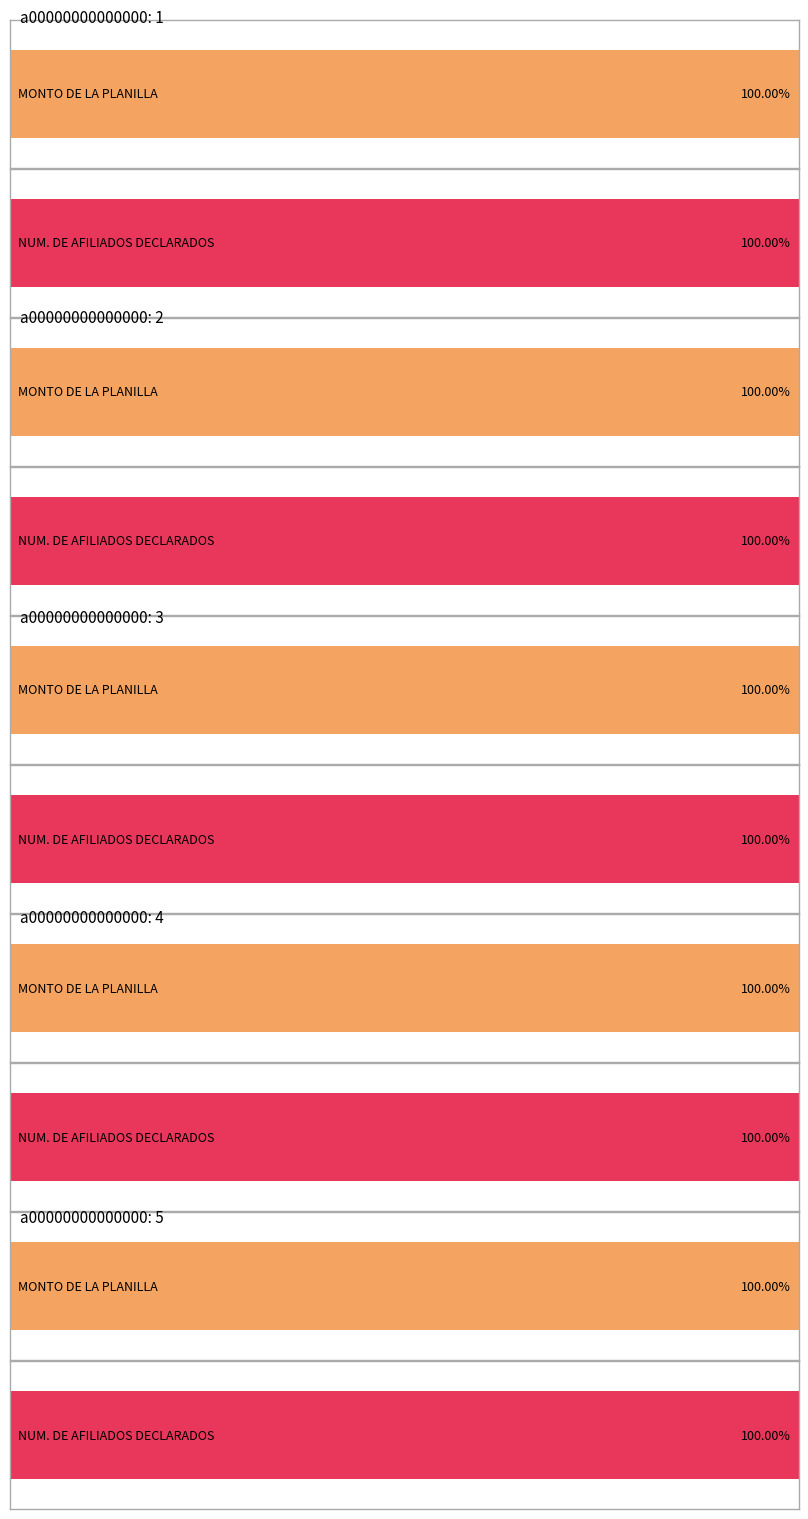

How many categories are shown in the chart?

5